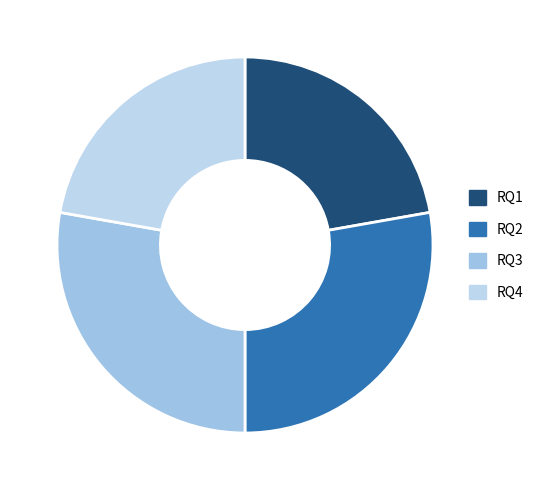

Count the number of slices in the pie.

4